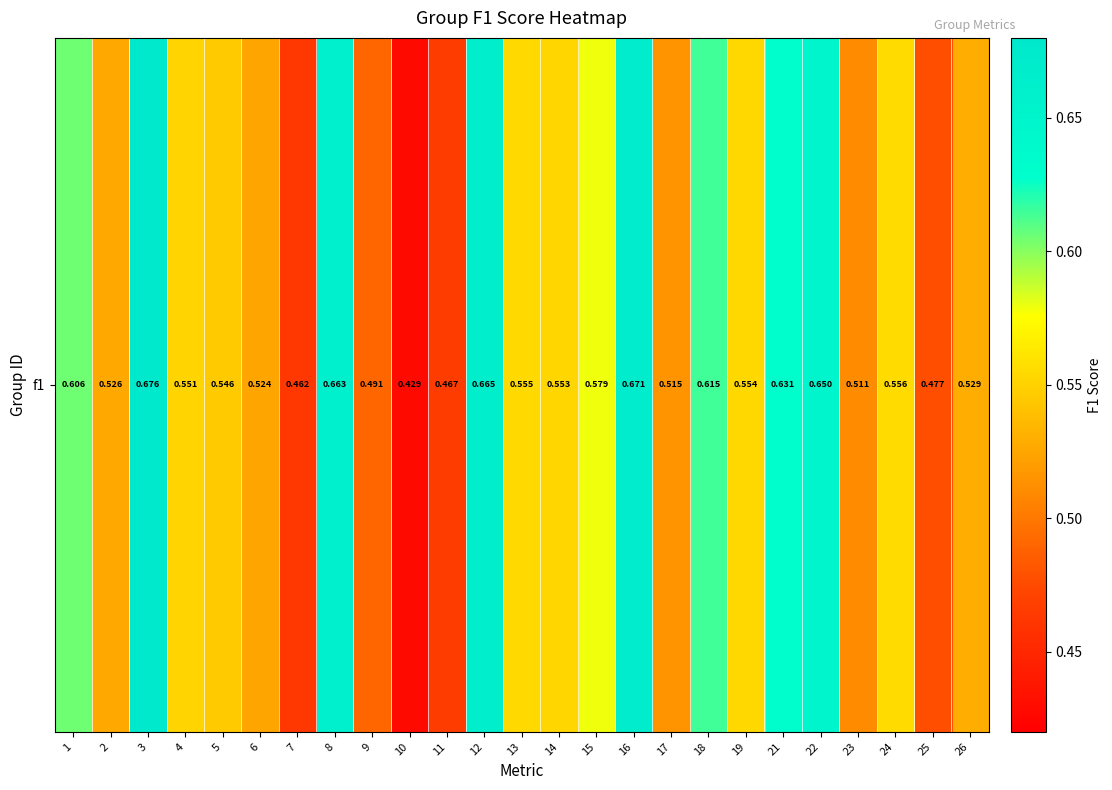

What is the sum of all values?

14.0